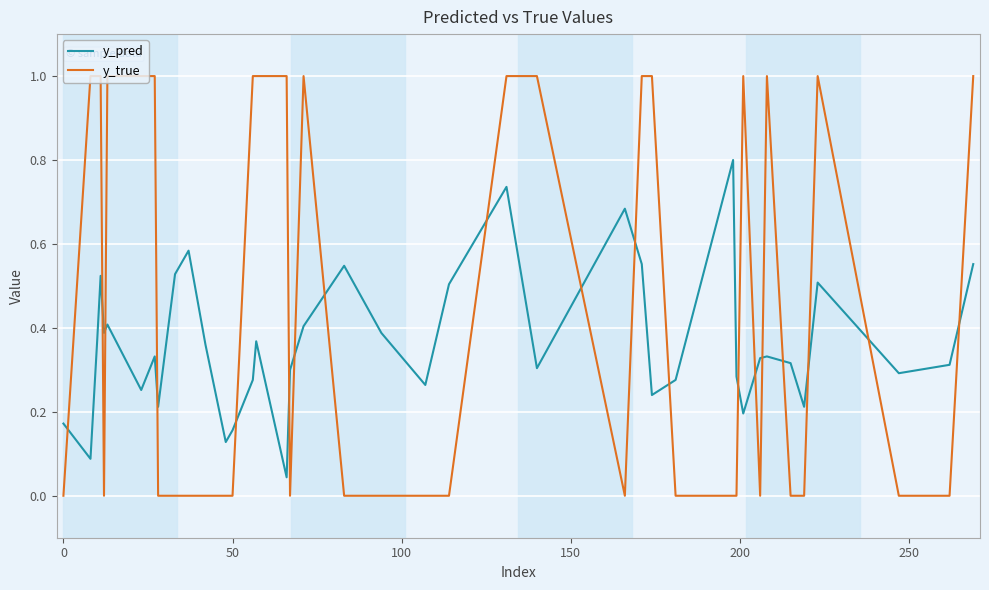

What is the difference between the maximum and minimum values in the y_true series?

1.0